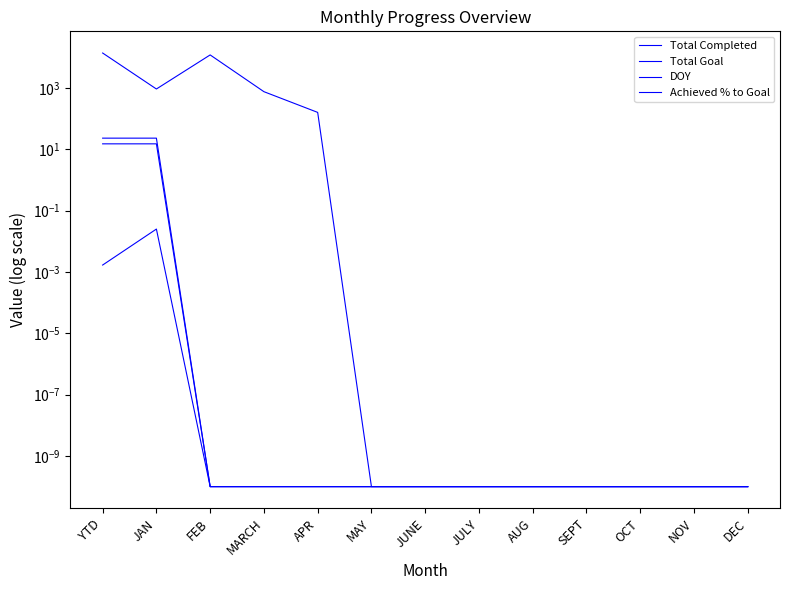

Reading right to left, transcribe all the data shown in this chart.

Total Completed: 0.0	0.0	0.0	0.0	0.0	0.0	0.0	0.0	0.0	0.0	0.0	23.0	23.0
Total Goal: 0.0	0.0	0.0	0.0	0.0	0.0	0.0	0.0	159.0	753.0	11888.0	921.0	13721.0
DOY: 0.0	0.0	0.0	0.0	0.0	0.0	0.0	0.0	0.0	0.0	0.0	15.0	15.0
Achieved % to Goal: 0.0	0.0	0.0	0.0	0.0	0.0	0.0	0.0	0.0	0.0	0.0	0.0	0.0